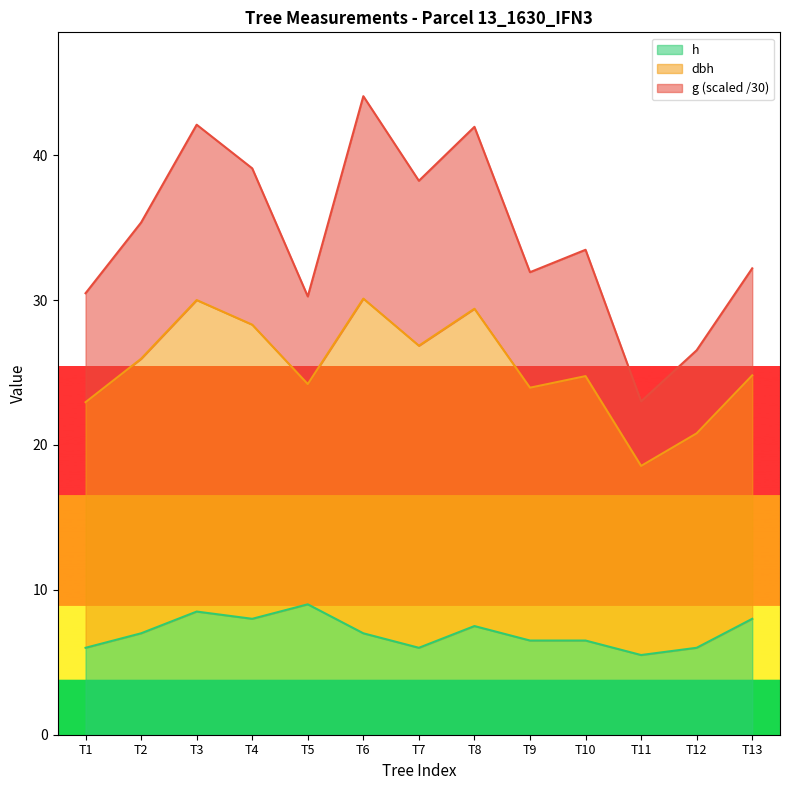

Between Tree_2 and Tree_1, which is larger?

Tree_2